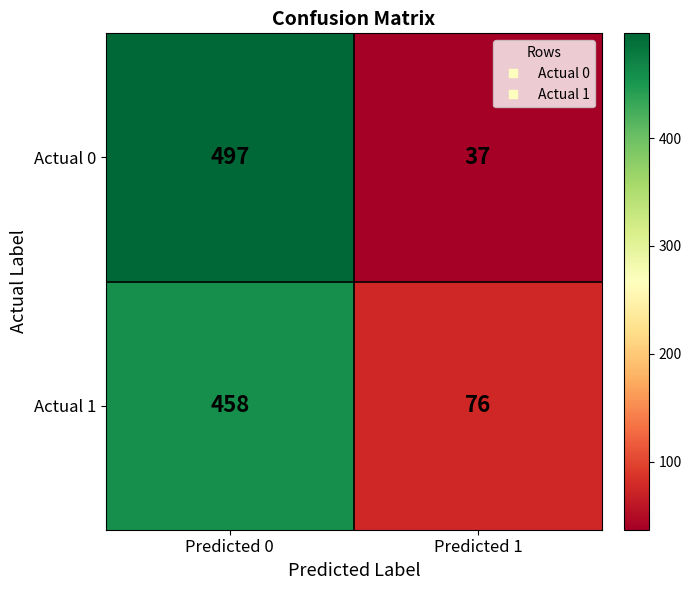

Read the Actual 1 value at Predicted 1, to the nearest 5.

75